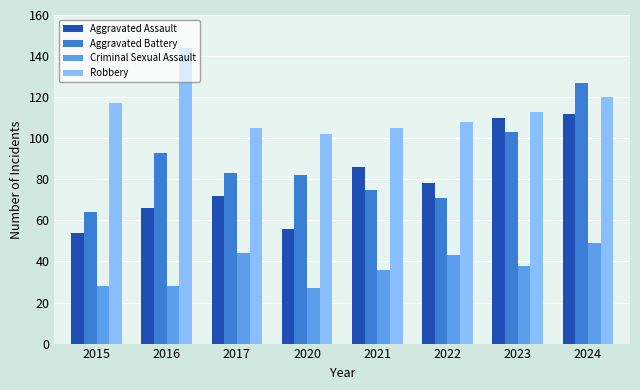

Which series has the widest spread of values?

Aggravated Battery